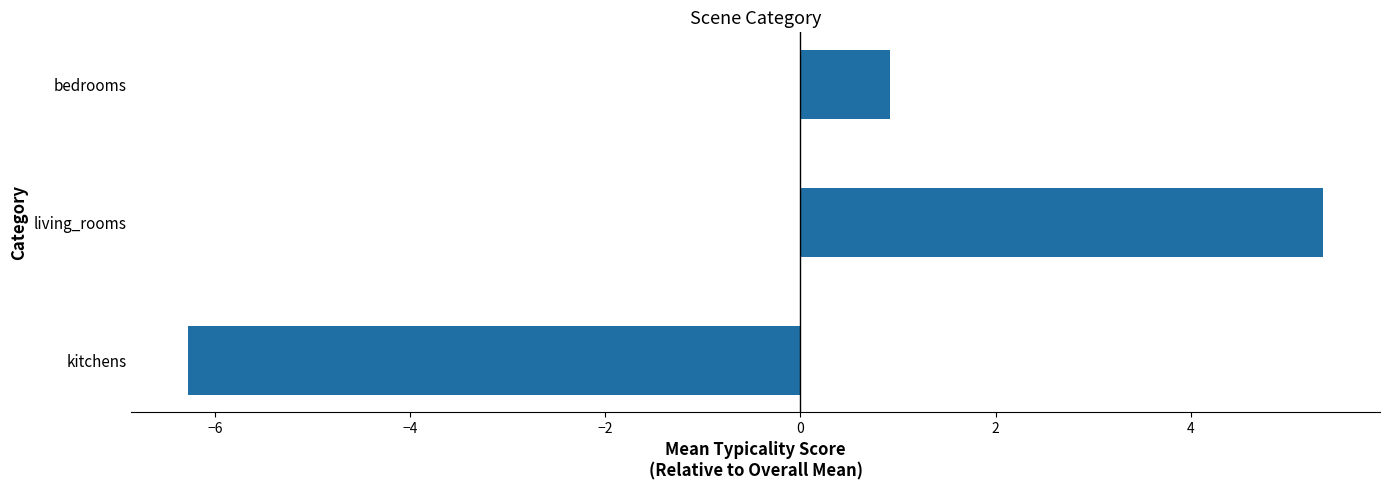

At which category does the chart reach its minimum across all series?

kitchens